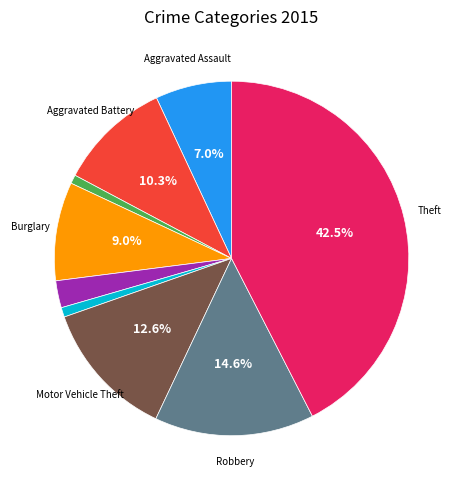

Is there any slice that represents more than half of the pie?

No